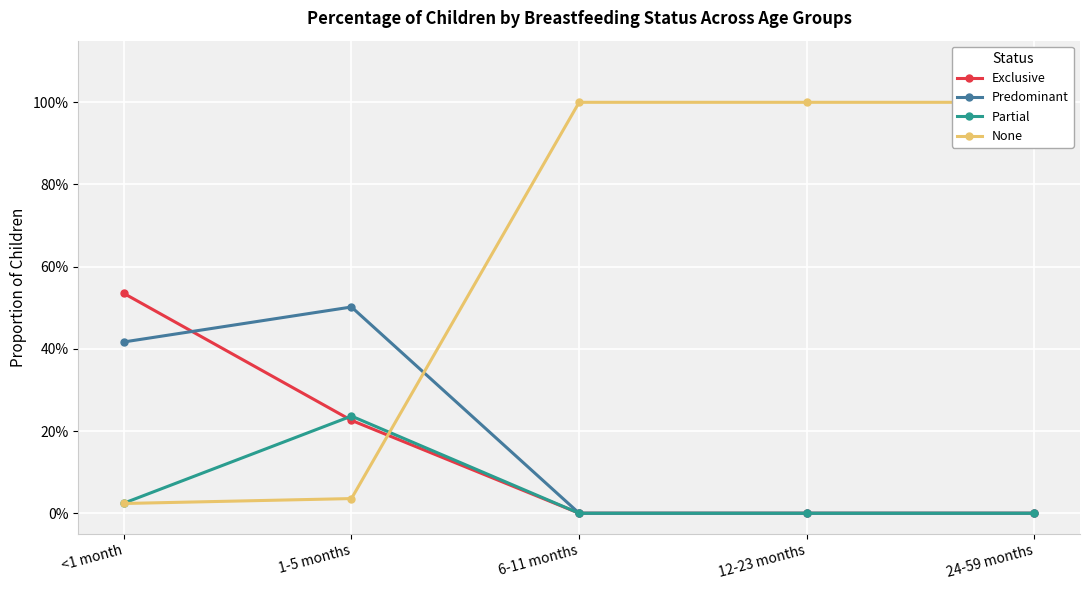

True or false: Predominant and Partial cross at least once.

False